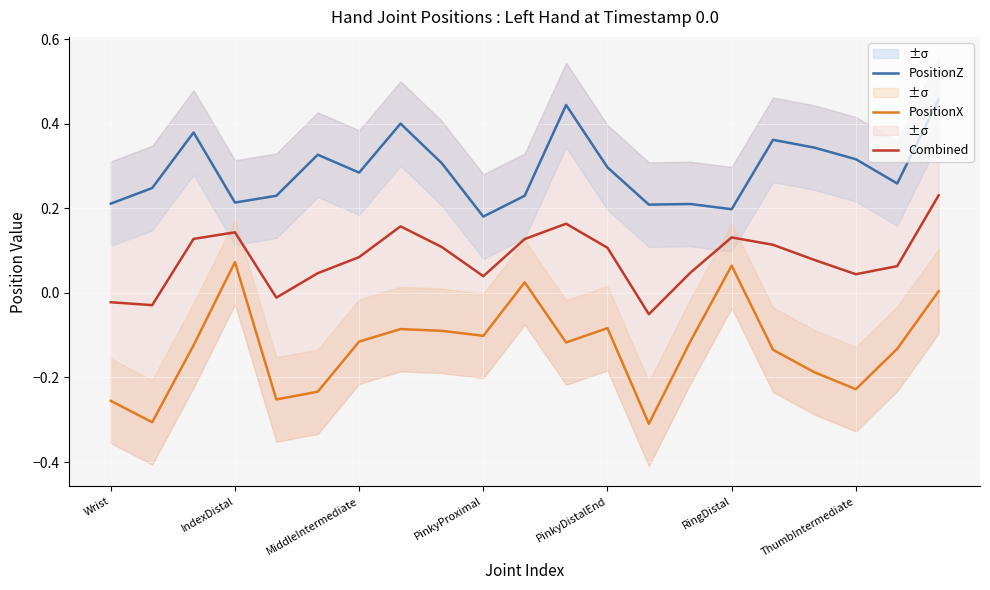

True or false: Combined and PositionX intersect in this chart.

False